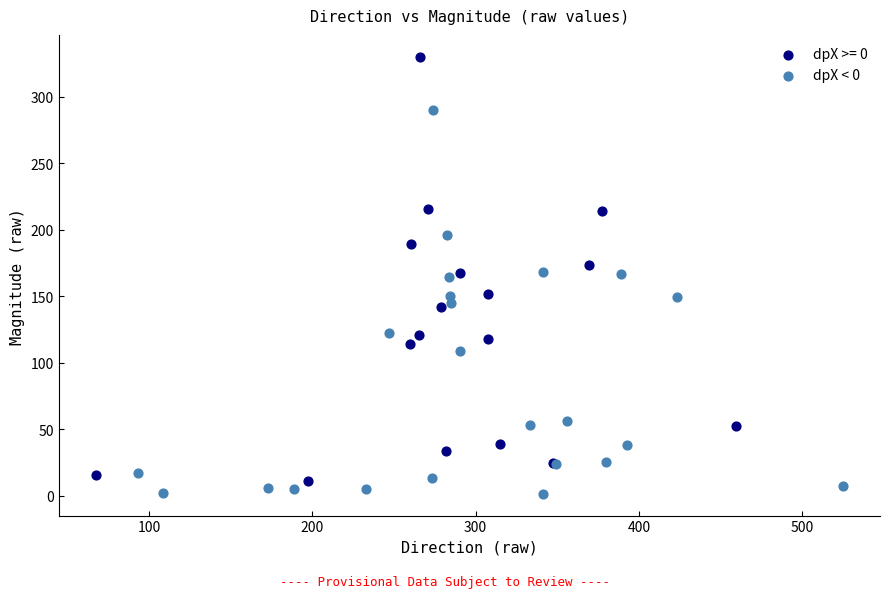

Which series has the largest Y range (max minus min)?

dpX >= 0